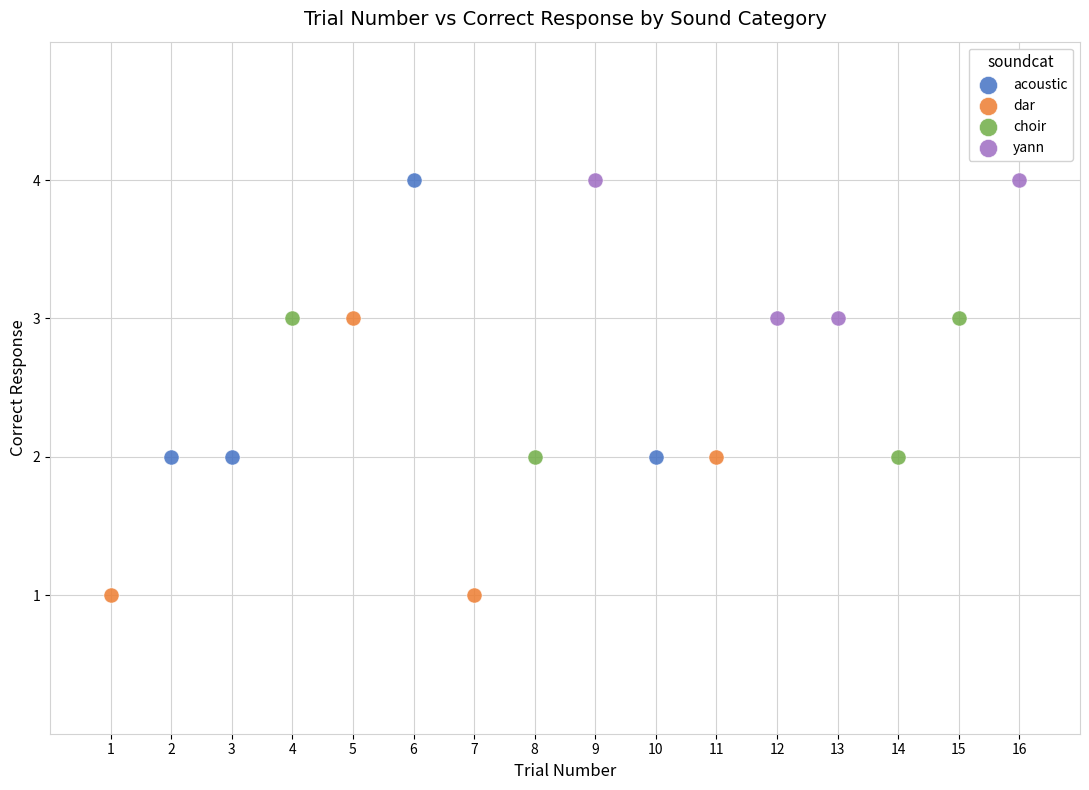

Which series contains the lowest Y value?

dar